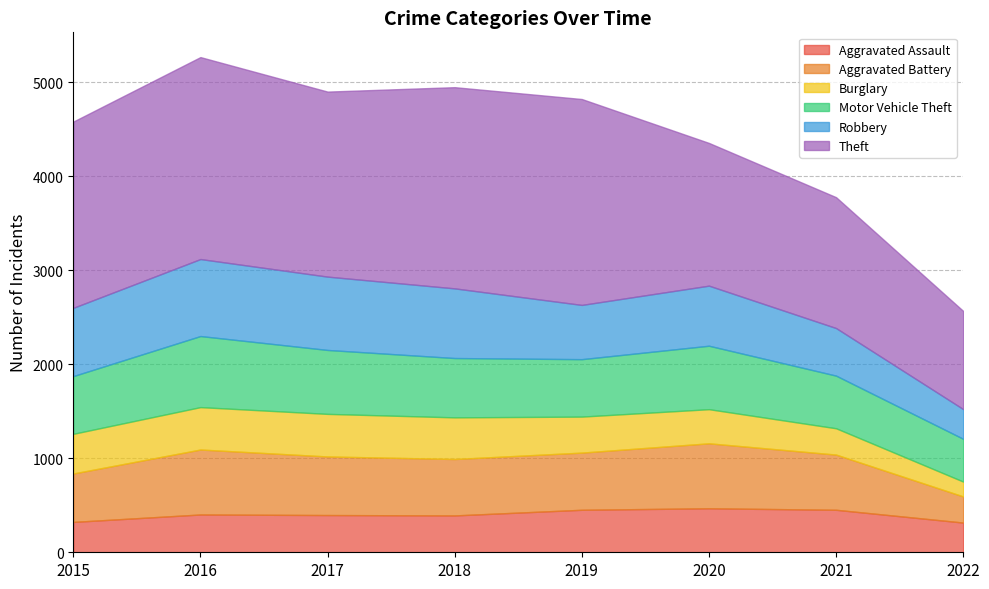

What is the difference between the second highest and second lowest values in the Theft series?

756